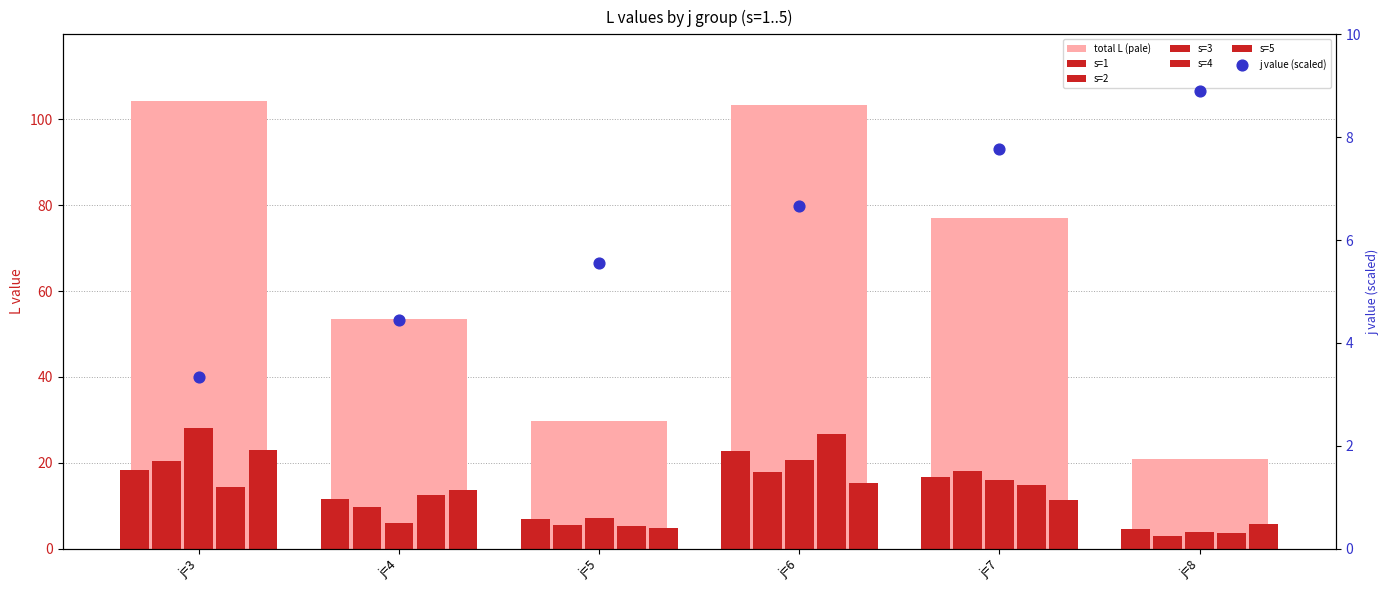

Which series has the largest total across all categories?

s=3